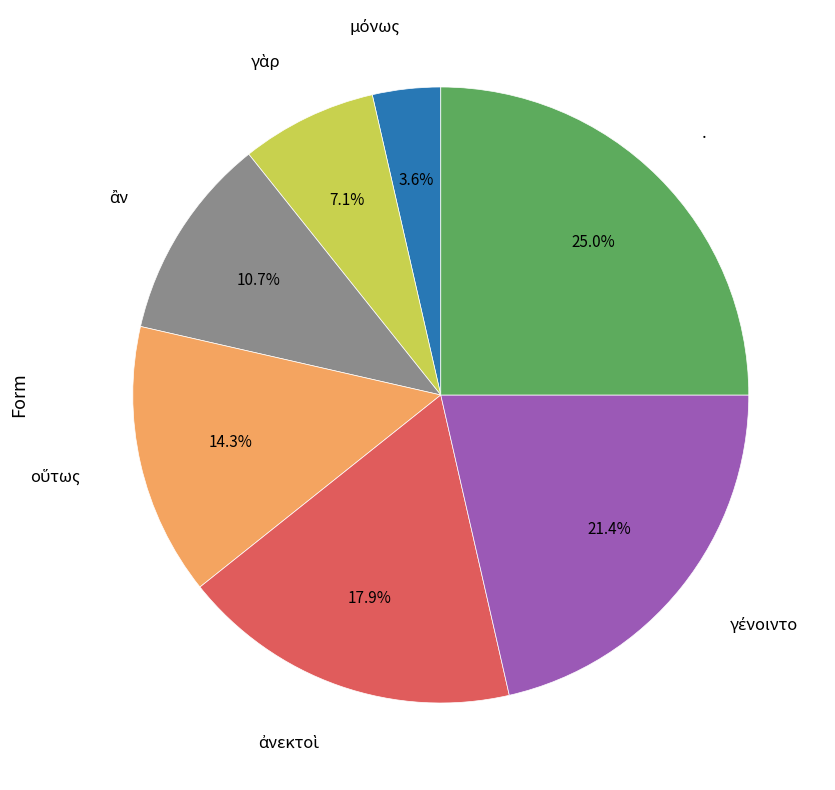

Is there a majority slice in this chart?

No